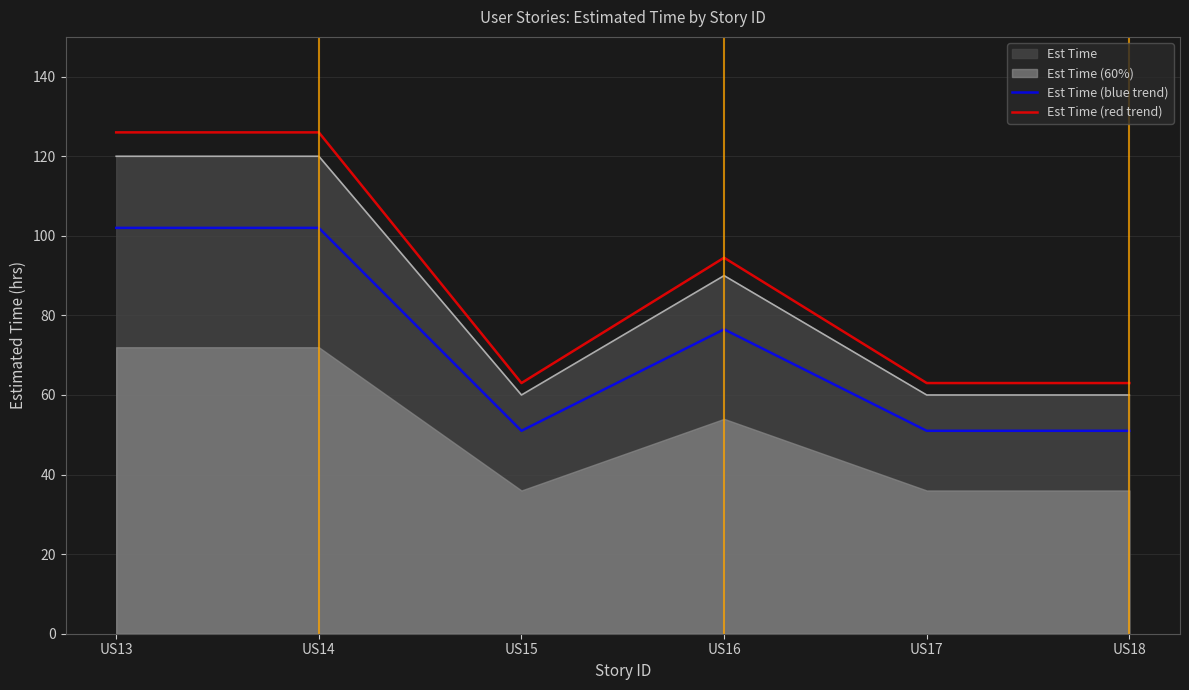

What is the sum of all Est Time (blue trend) values?

433.5